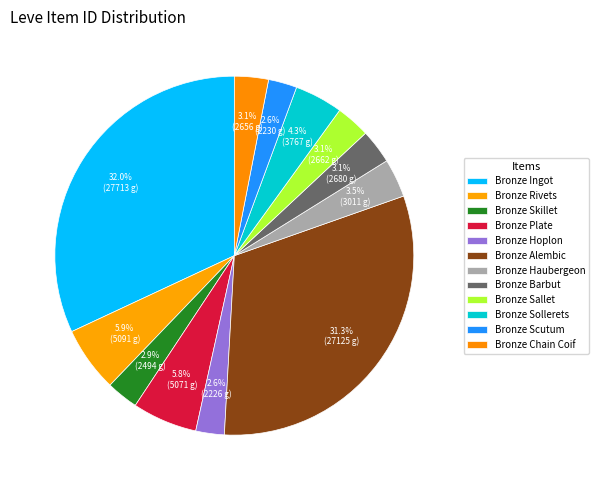

Count the number of slices in the pie.

12